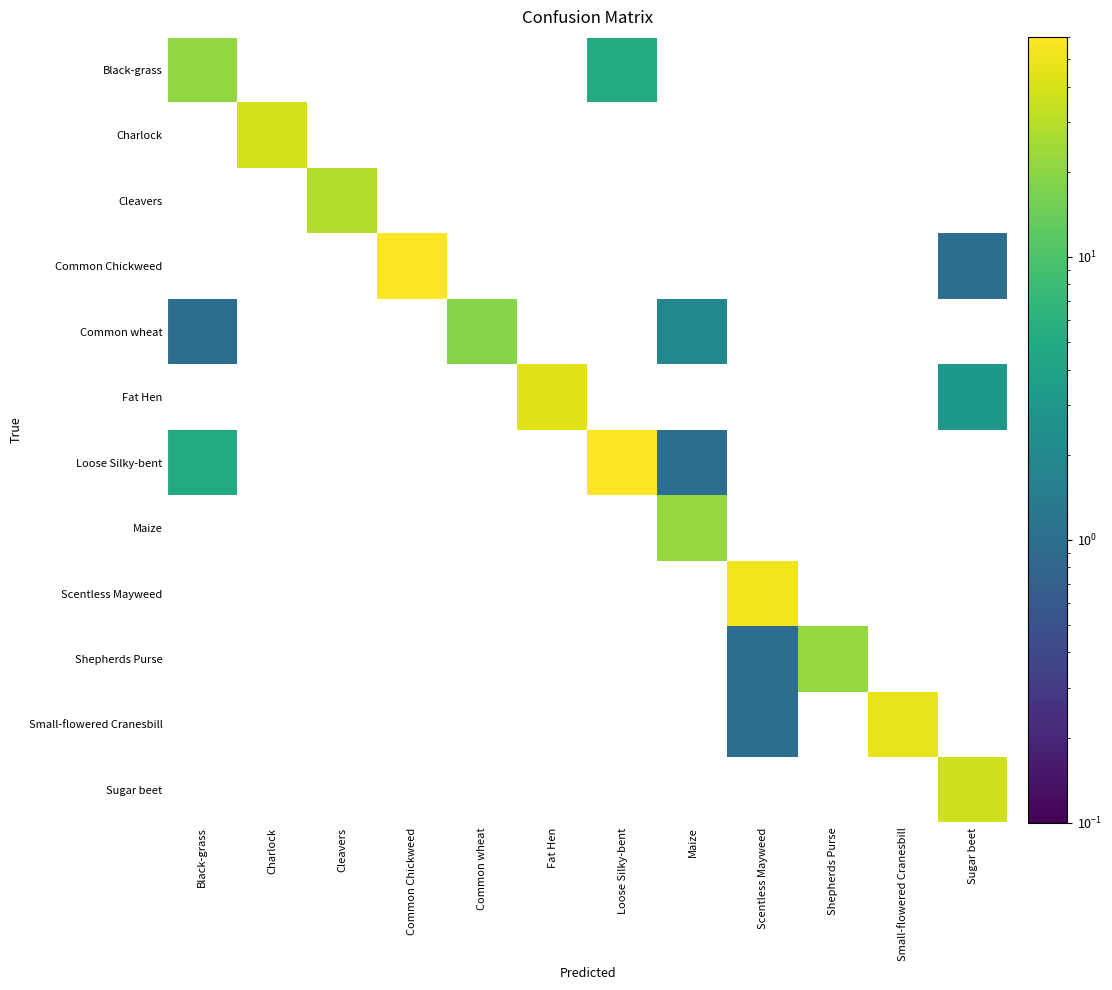

Which series has the largest range (max minus min)?

Common Chickweed